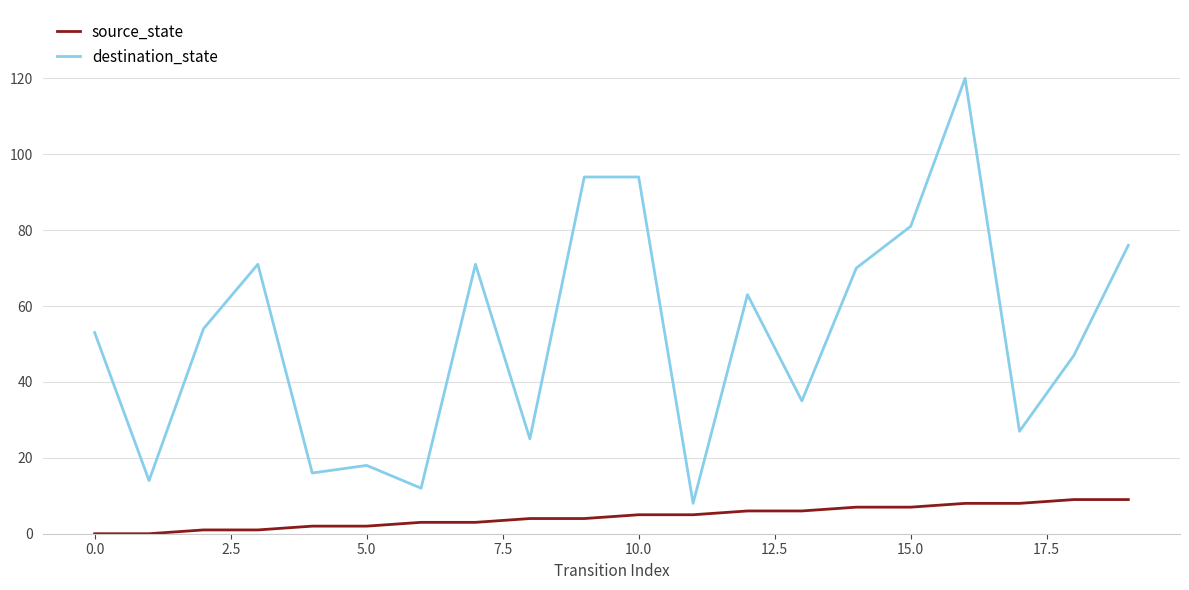

Reading left to right, transcribe all the data shown in this chart.

source_state: 0	0	1	1	2	2	3	3	4	4	5	5	6	6	7	7	8	8	9	9
destination_state: 53	14	54	71	16	18	12	71	25	94	94	8	63	35	70	81	120	27	47	76